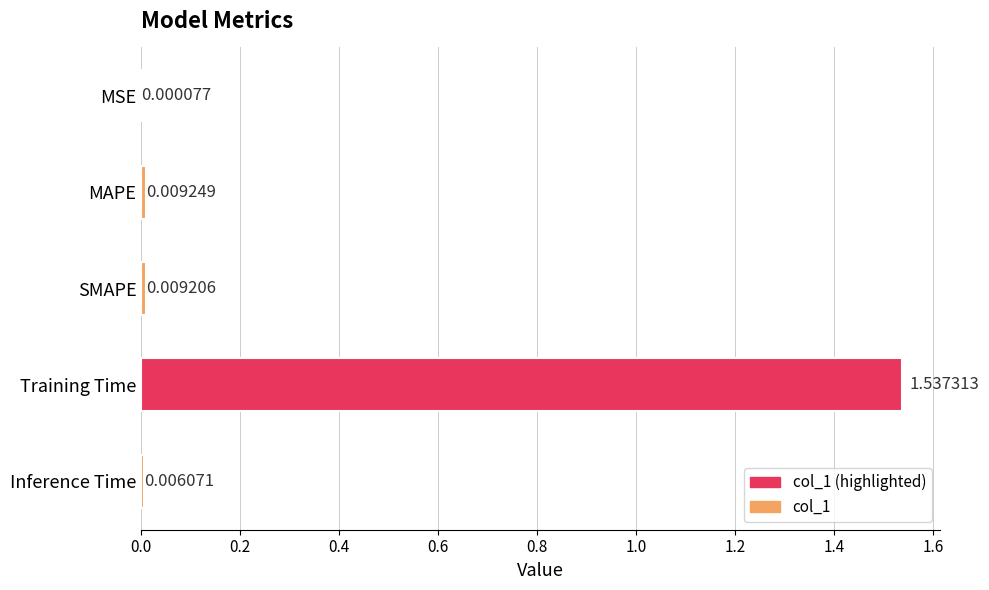

Which category has the highest value across all series?

Training Time